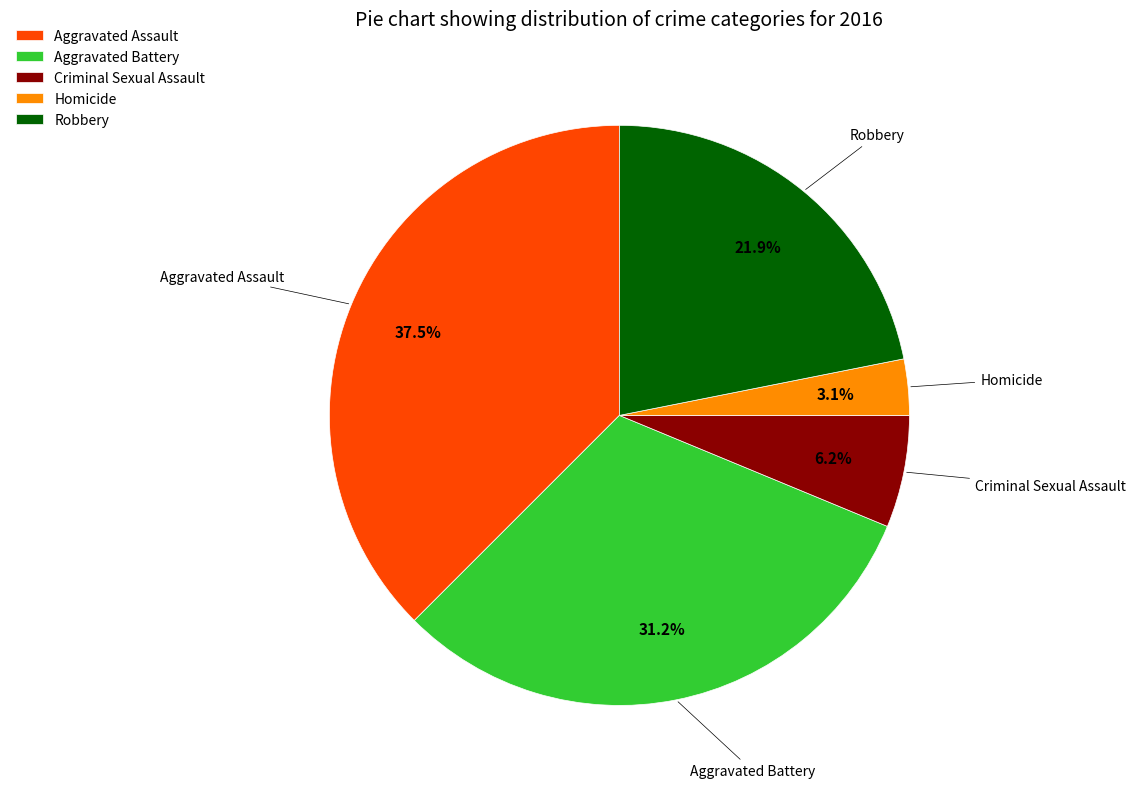

Does Aggravated Assault represent more than half of the total?

No